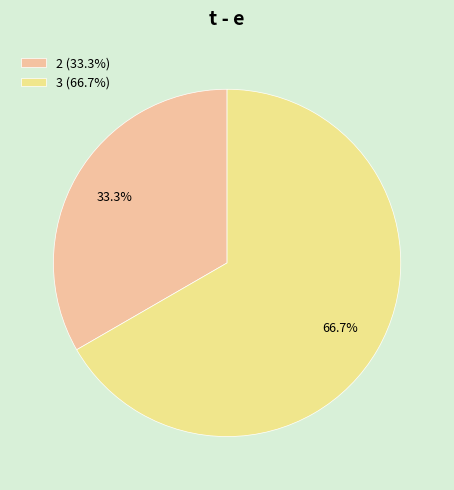

Which slice represents more than half of the pie?

3 (66.7%)